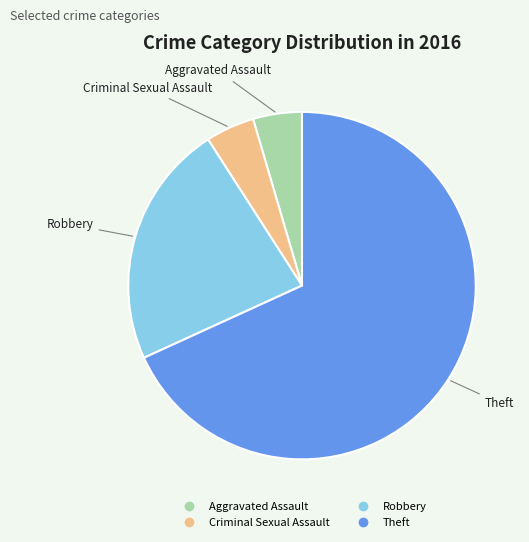

How many slices are in this pie chart?

4